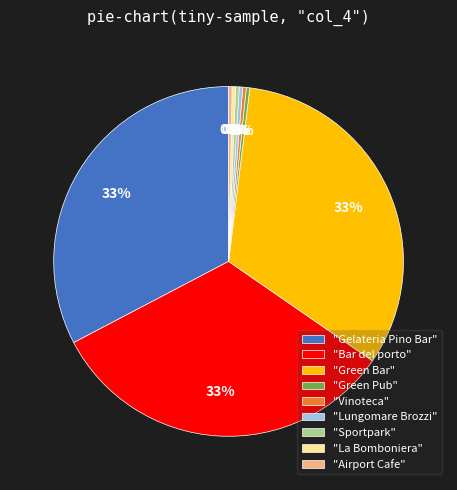

To the nearest percent, what portion does "Green Bar" represent?

33%